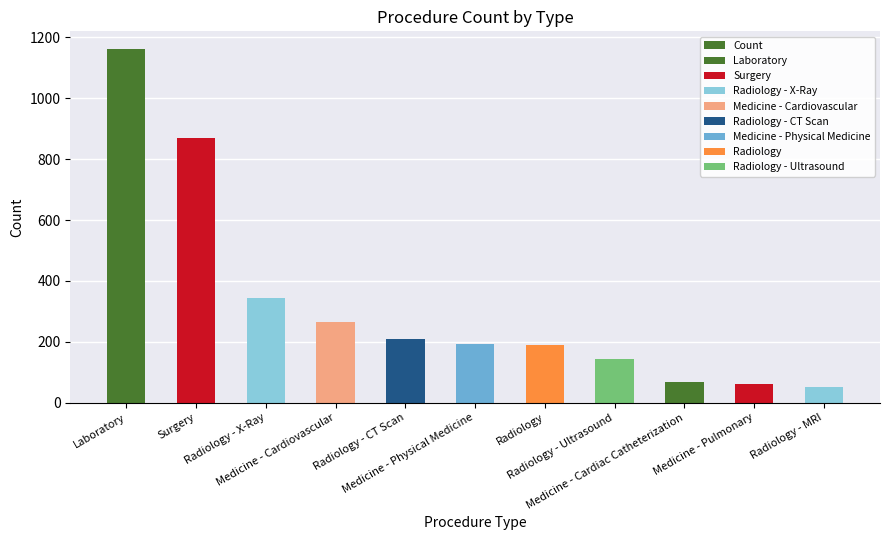

Reading left to right, list all the values displayed in this chart.

Laboratory=1162	Surgery=871	Radiology - X-Ray=344	Medicine - Cardiovascular=266	Radiology - CT Scan=209	Medicine - Physical Medicine=192	Radiology=190	Radiology - Ultrasound=143	Medicine - Cardiac Catheterization=67	Medicine - Pulmonary=62	Radiology - MRI=50